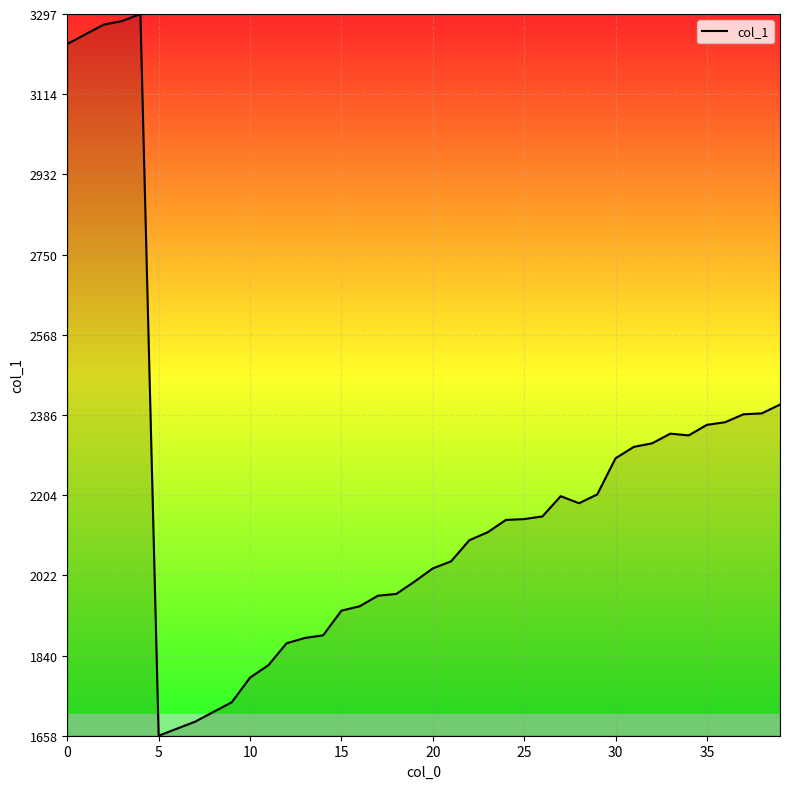

What is the minimum value shown in the chart?

1658